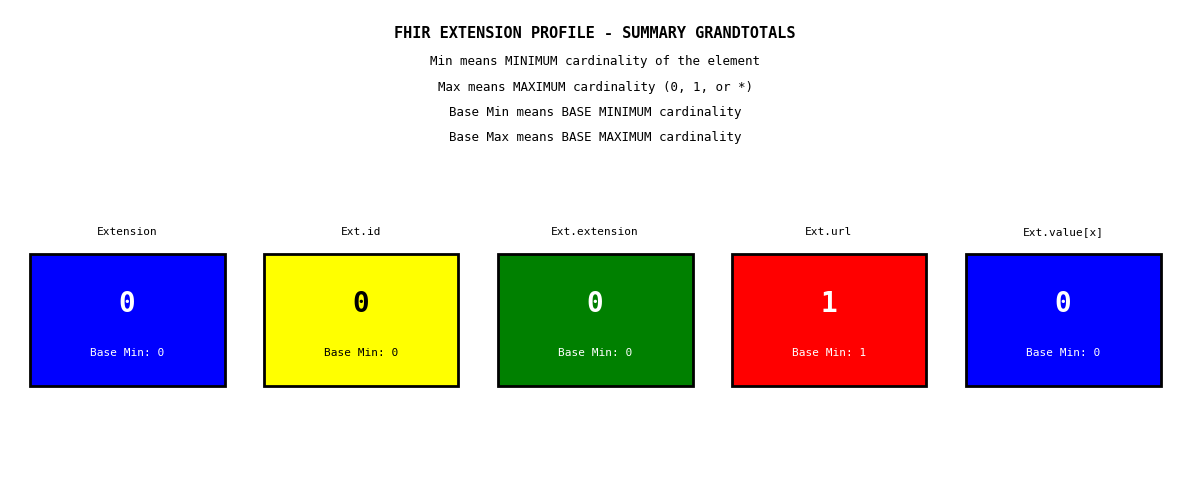

Is it true that Min equals -1 at Extension?

False